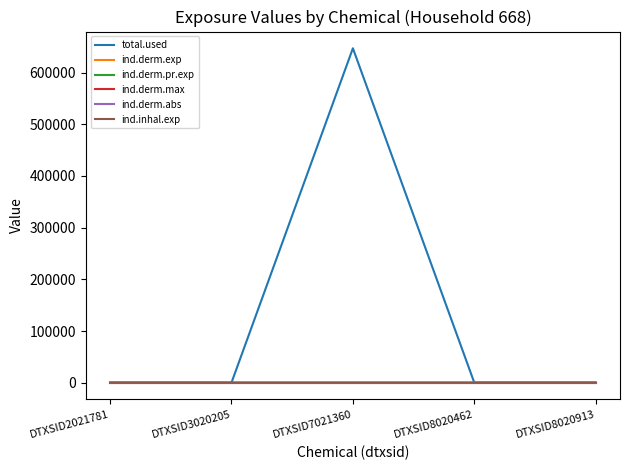

True or false: ind.derm.exp and ind.derm.abs cross at least once.

False